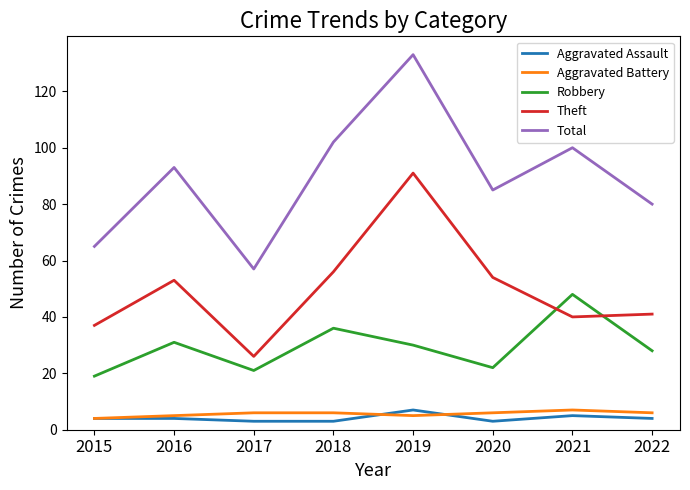

What is the highest value of the Theft series?

91